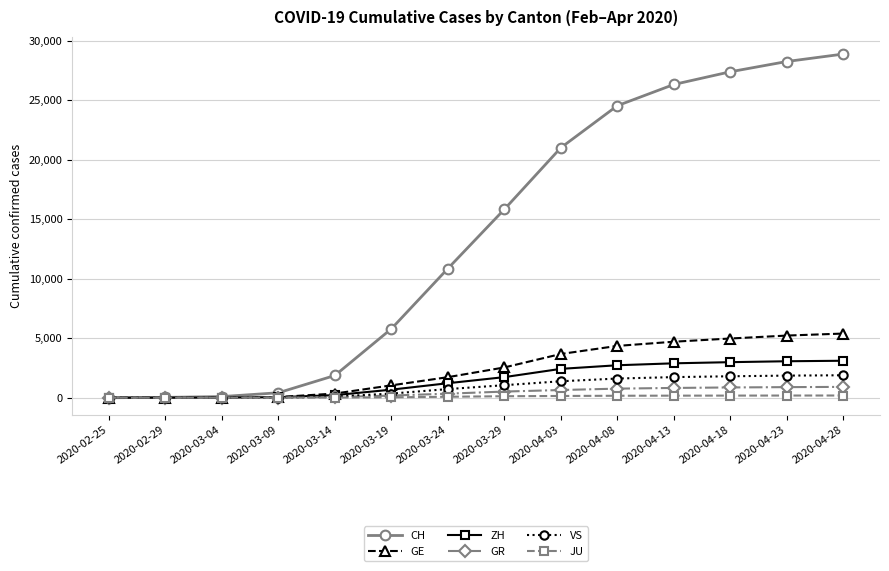

Read the GE value at 2020-04-23, to the nearest 10.

5230